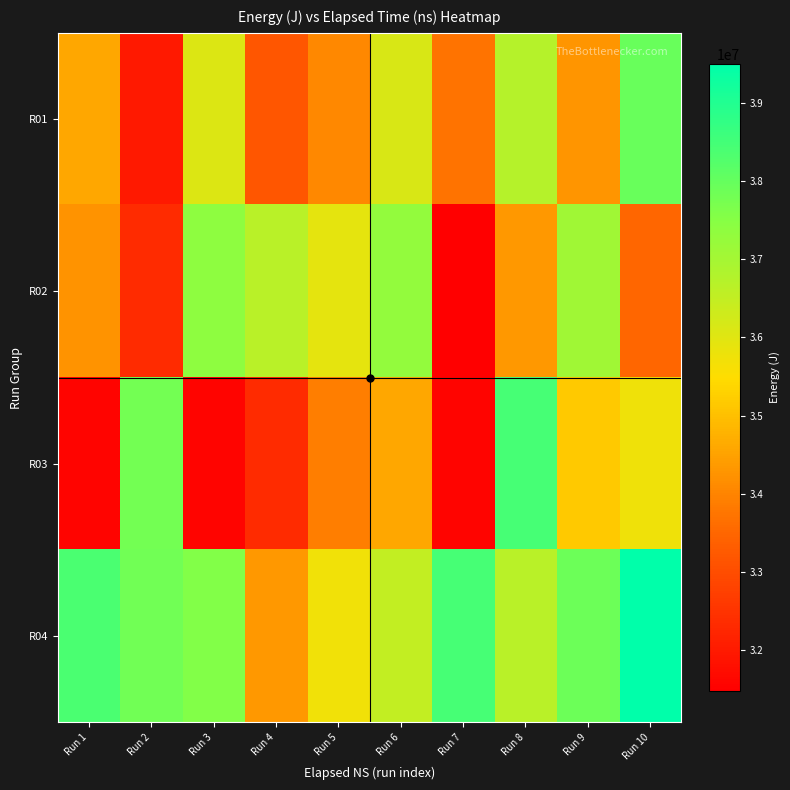

How many data points does each series have?

10